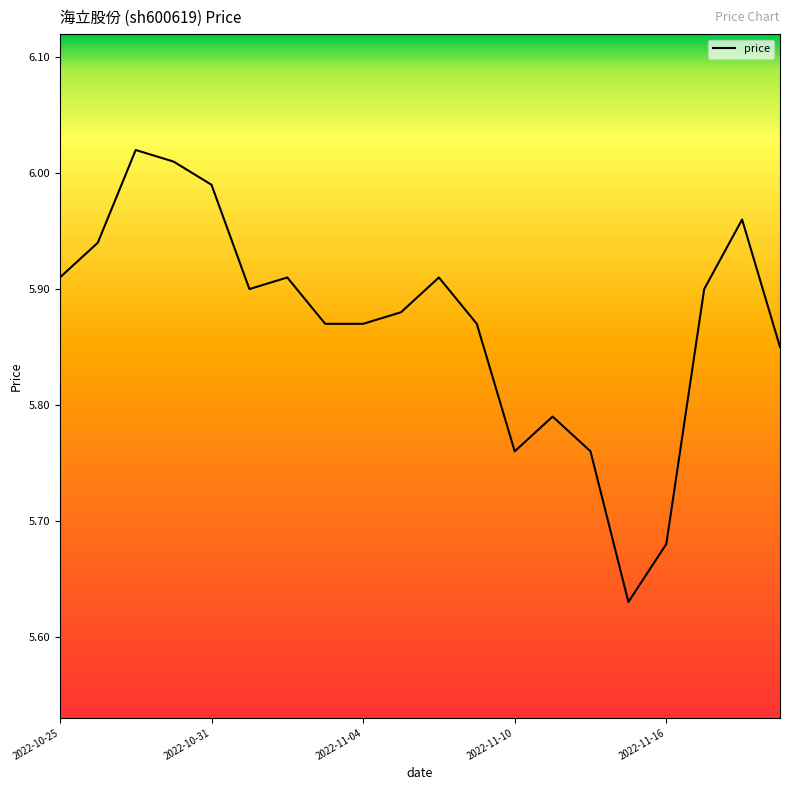

What is the difference between the maximum and minimum values?

0.4